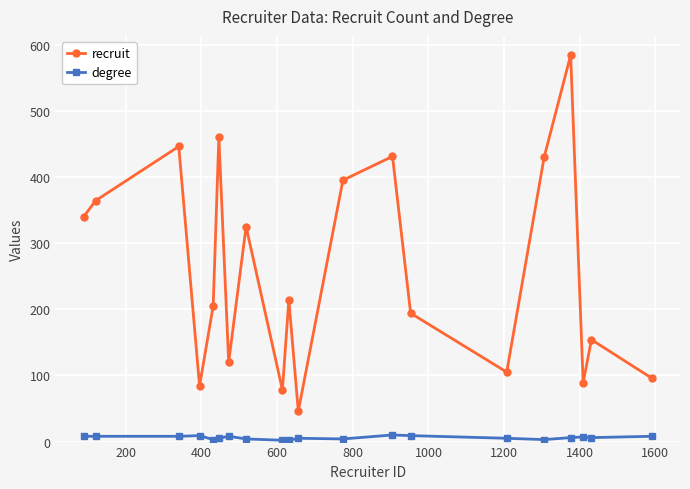

Which series has the widest spread of values?

recruit